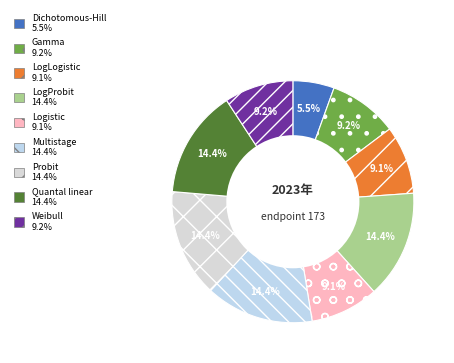

The Multistage slice represents 14% of the pie. True or false?

True